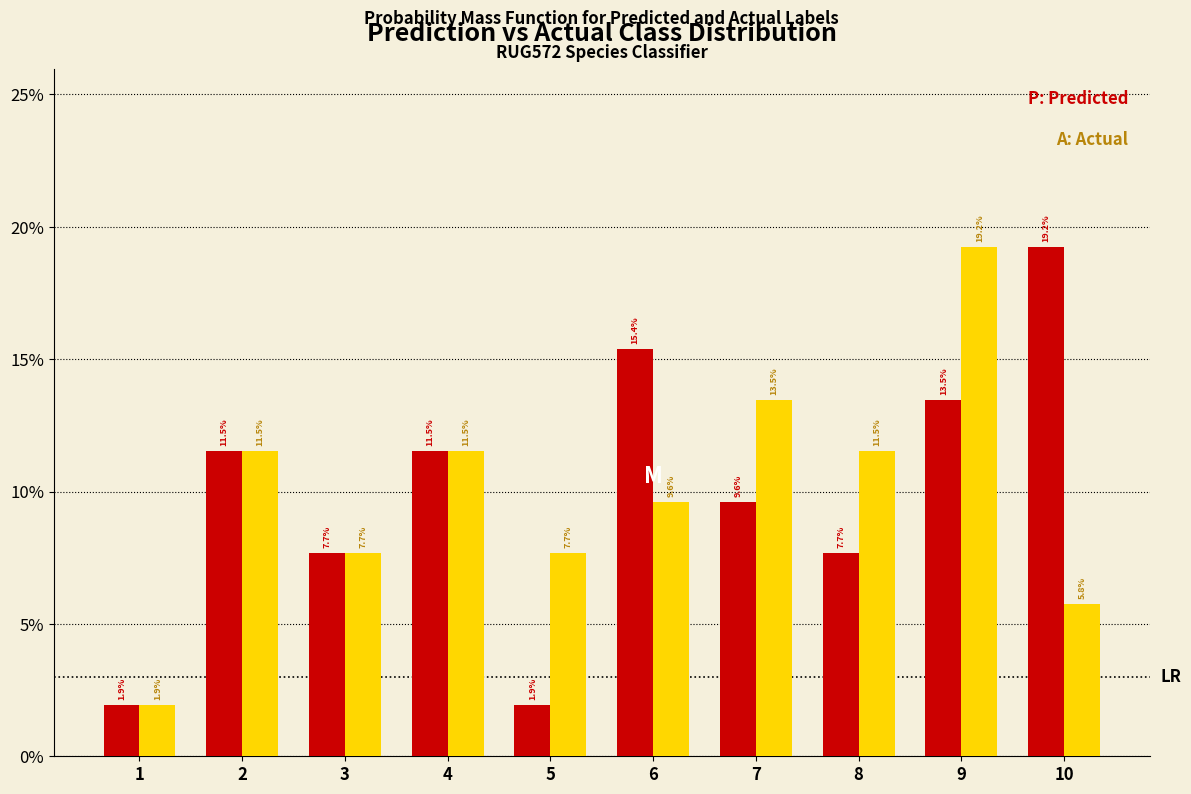

Are the bars grouped side by side (vs. stacked)?

Yes